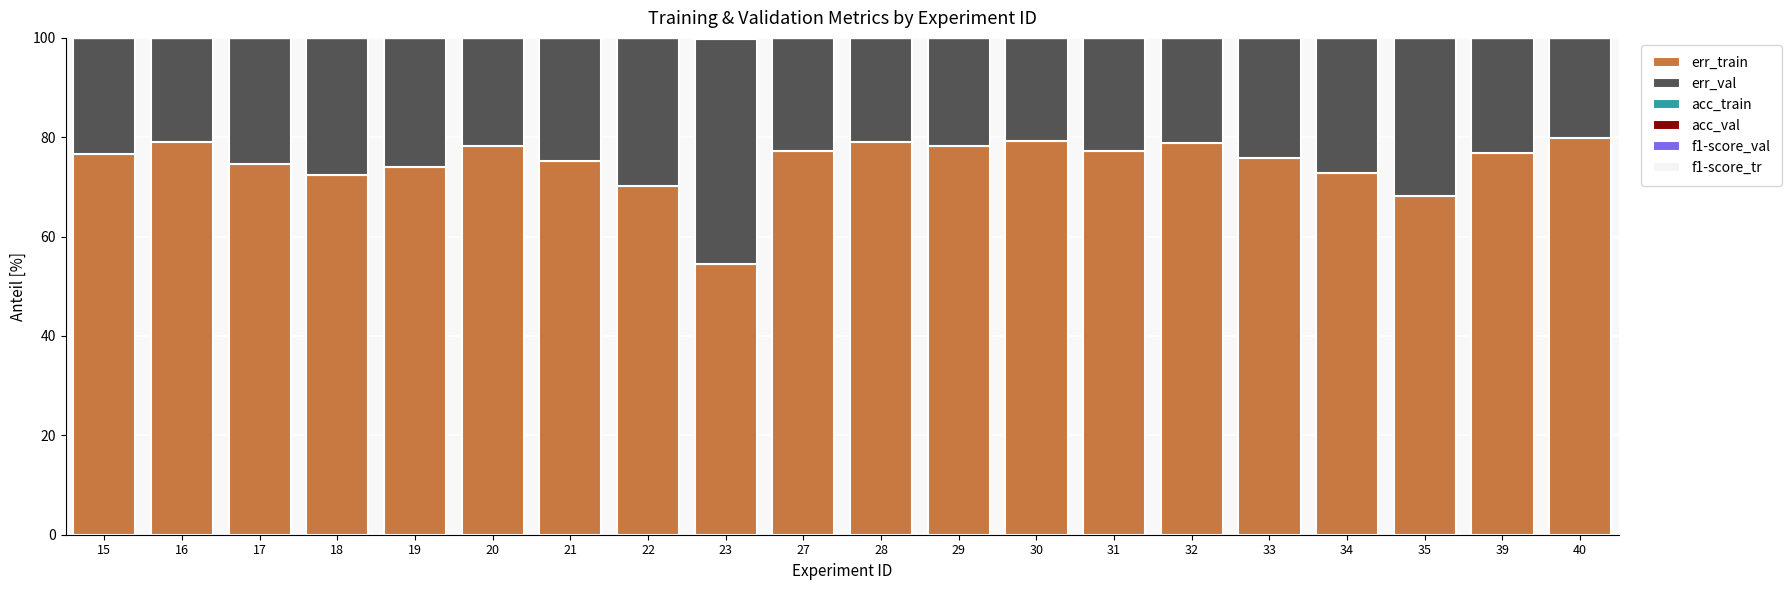

What is the sum of all err_train values?

1497.8